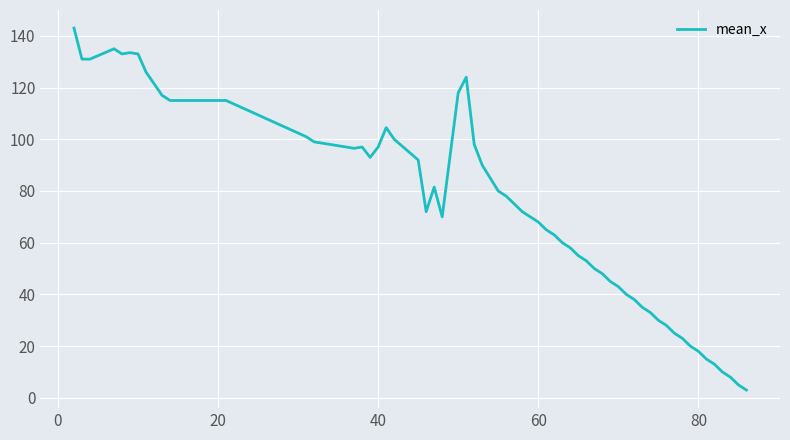

What is the difference between the maximum and minimum values?

140.0